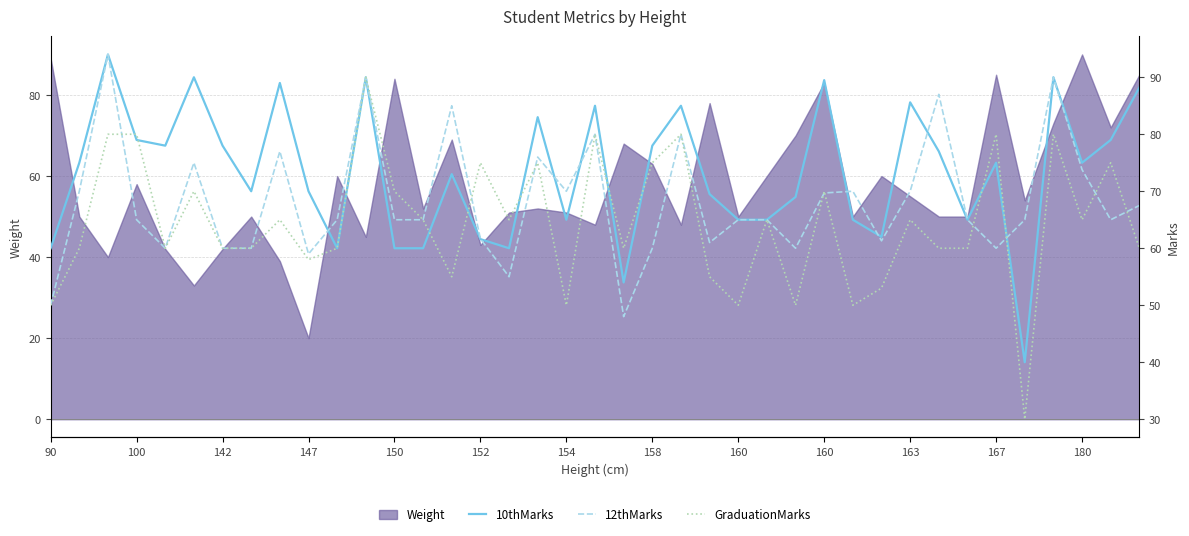

True or false: 10thMarks and GraduationMarks intersect in this chart.

True